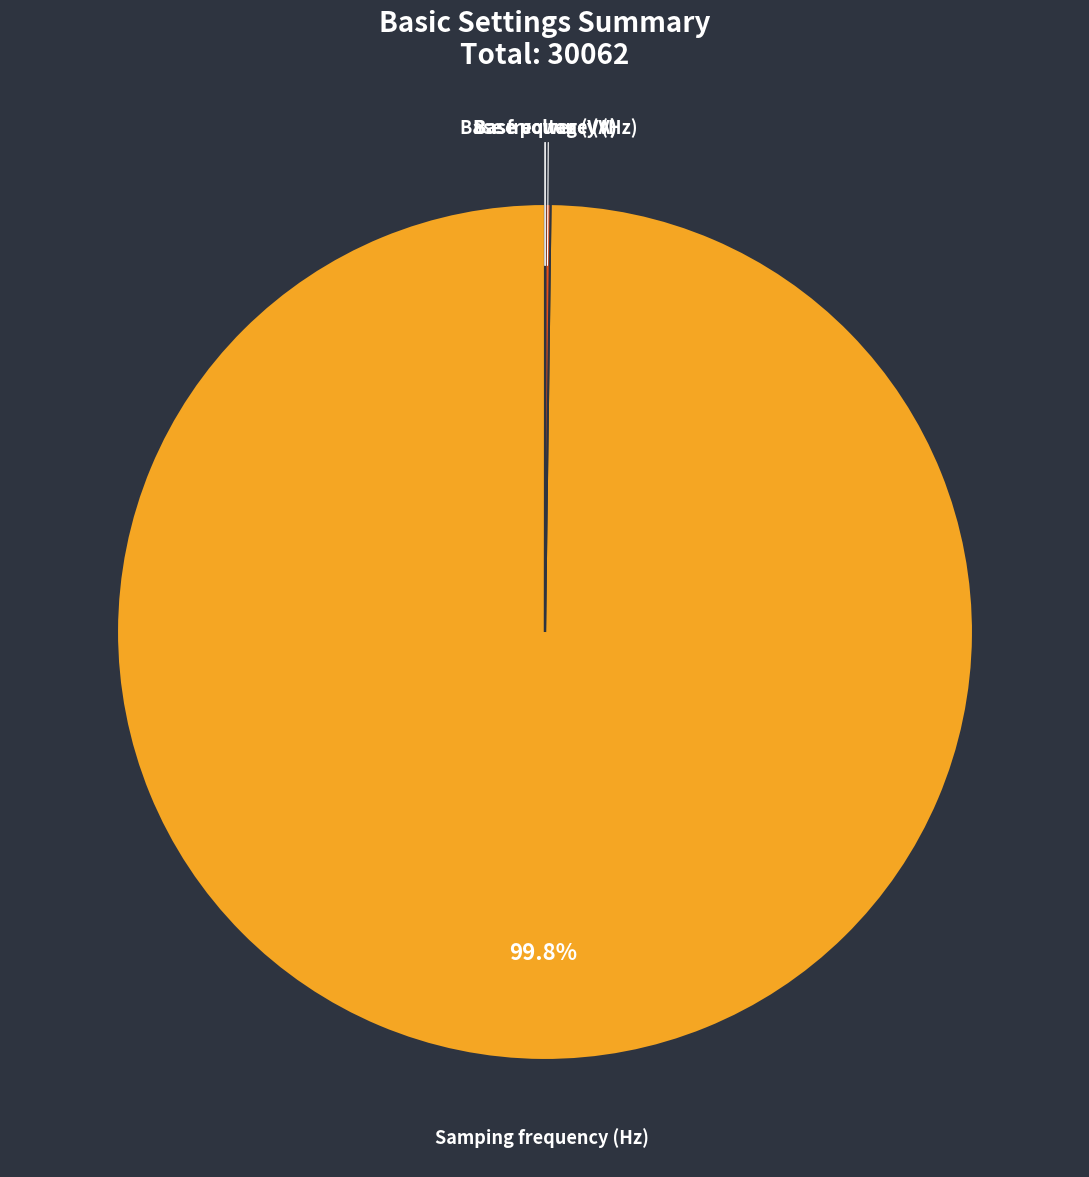

Does any single category account for the majority?

Yes